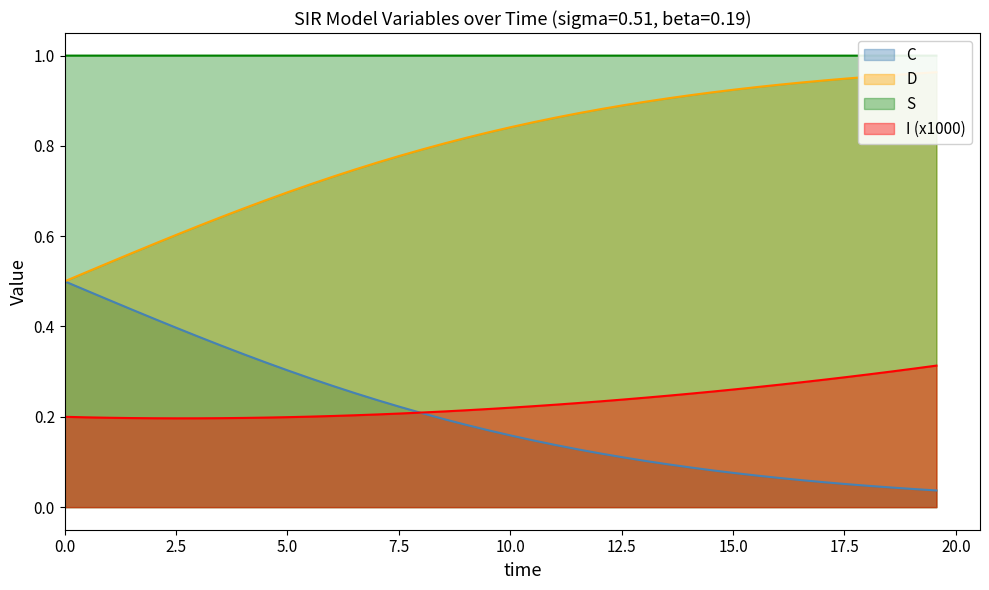

True or false: I has more than 0 interior local peaks.

False